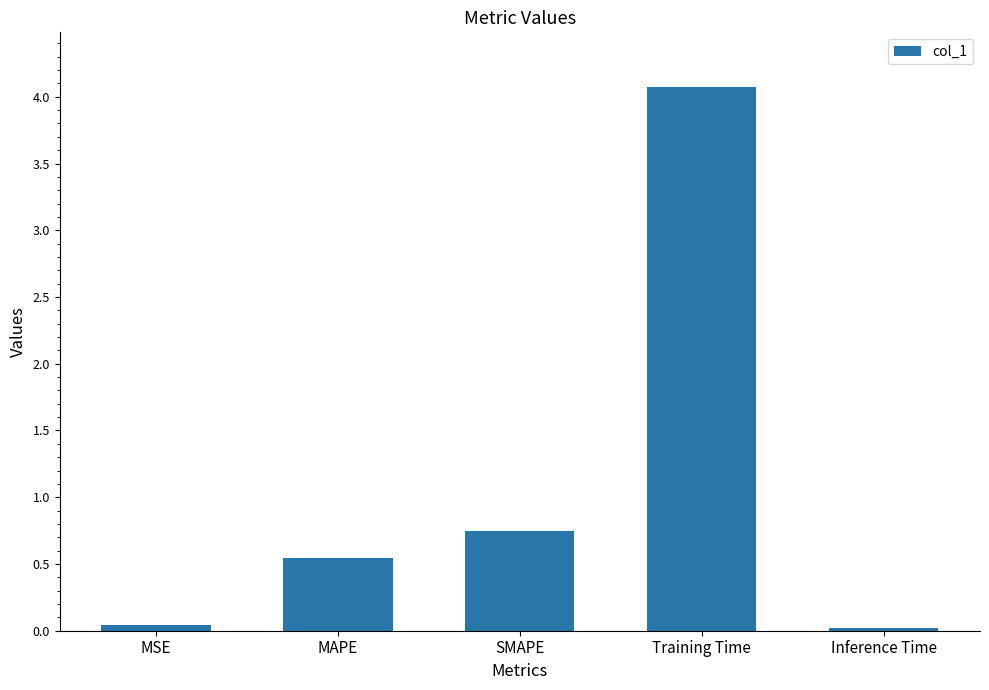

Are the bars grouped side by side (vs. stacked)?

No